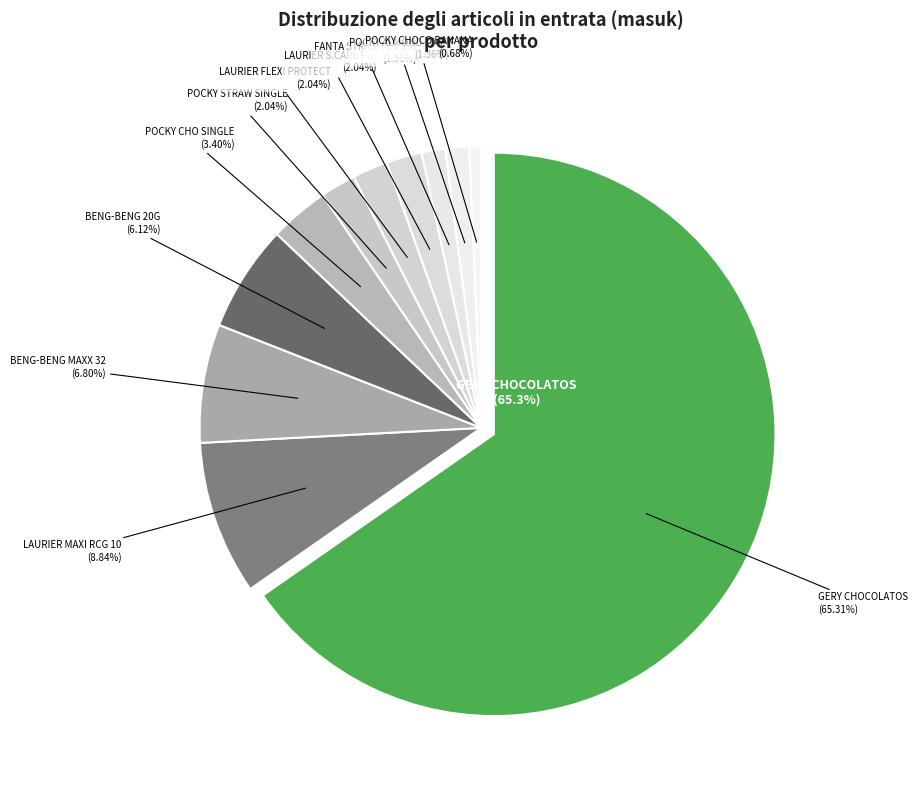

How many segments does this pie chart have?

11